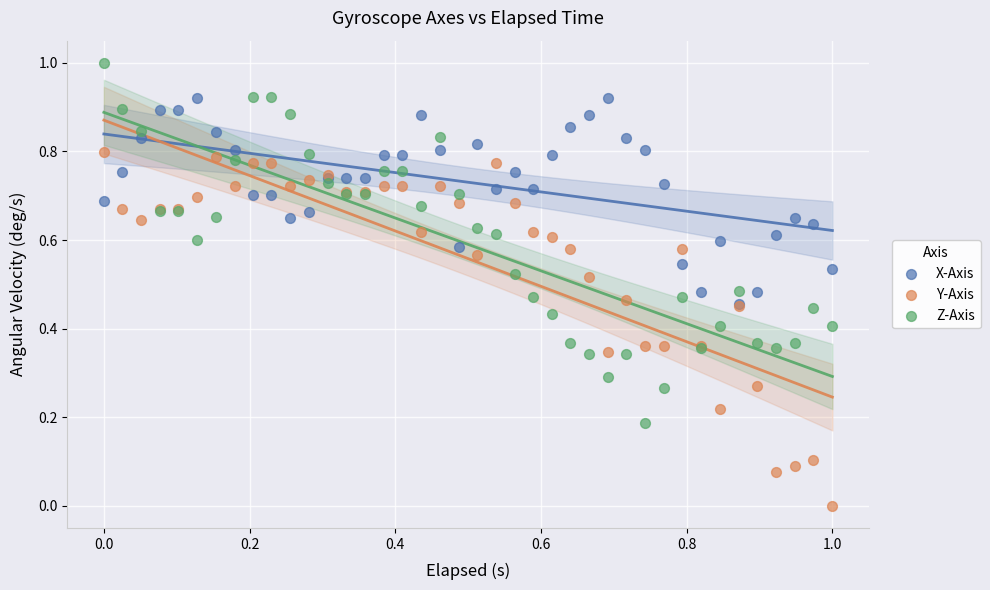

Which series reaches the minimum Y coordinate?

Y-Axis